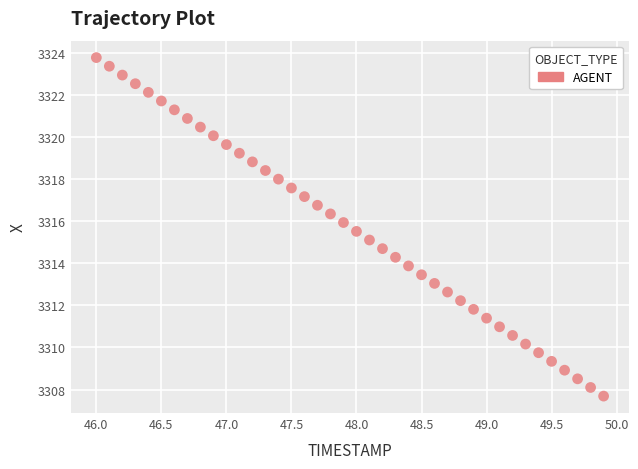

What is the range of X values (max minus min)?

3.9